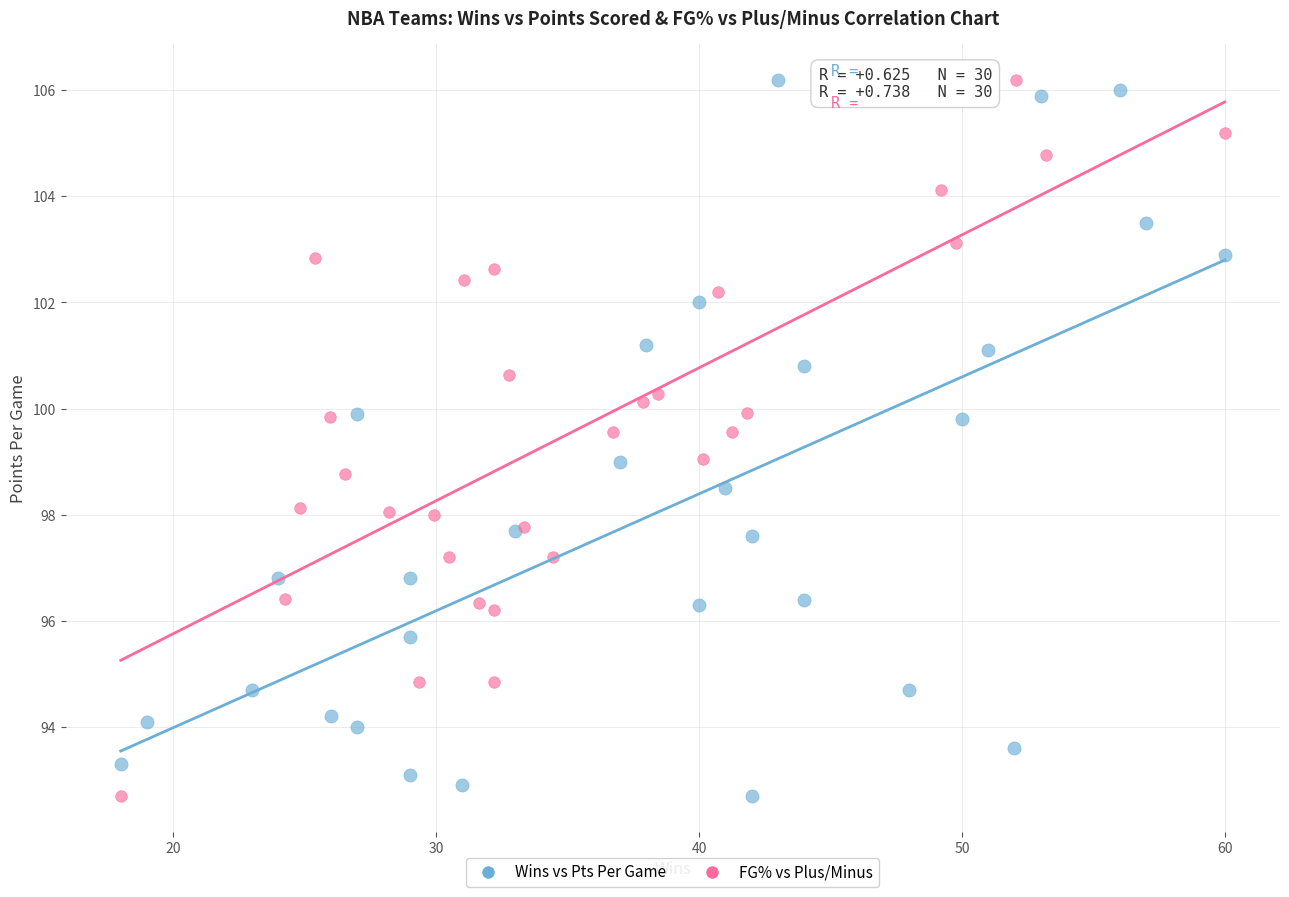

What are all the series names shown in the legend?

Wins vs Pts Per Game, FG% vs Plus/Minus